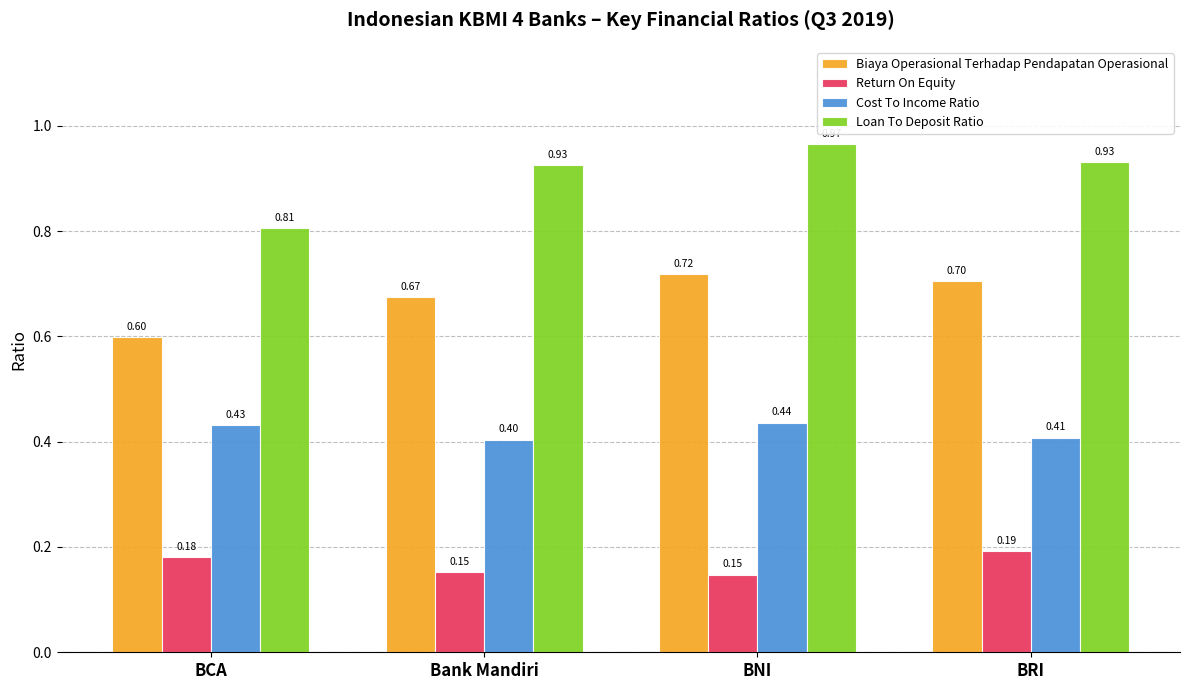

Which category has the highest value in the Cost To Income Ratio series?

BNI